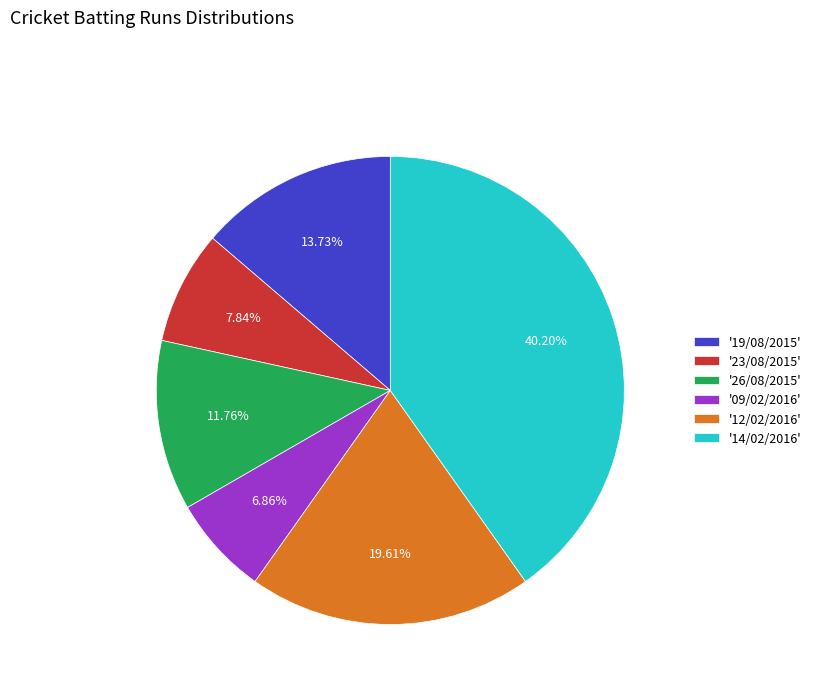

Which category has the smallest portion of the pie?

'09/02/2016'